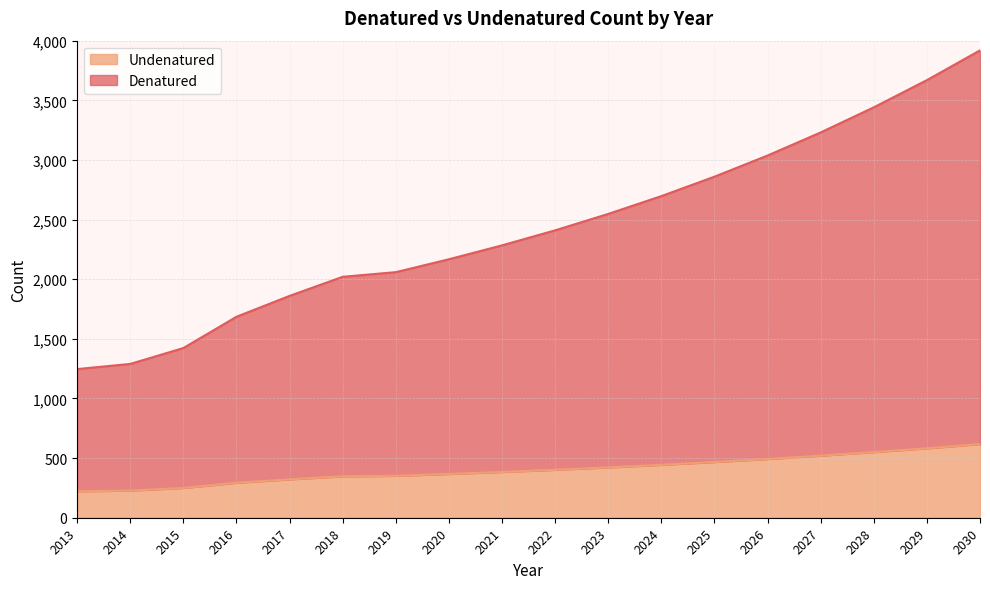

Does the chart display data point markers on the line(s)?

No